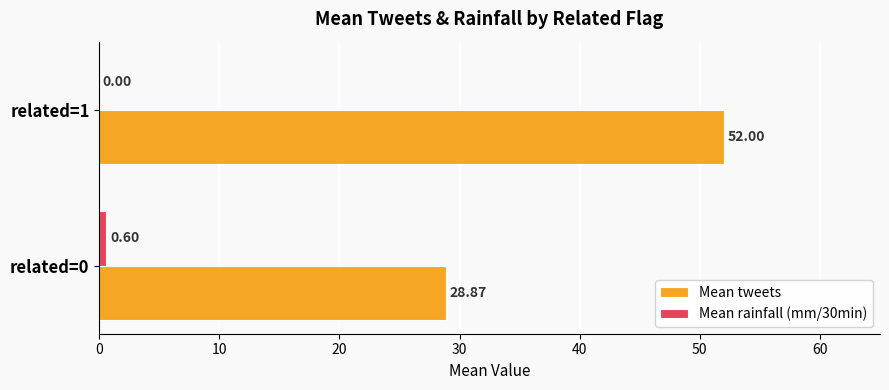

Which category has the highest value across all series?

related=1